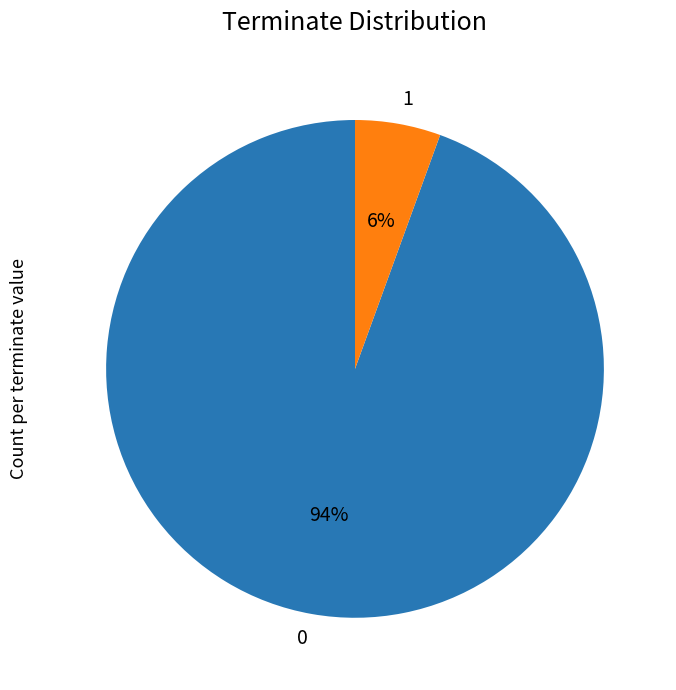

Count the number of slices in the pie.

2